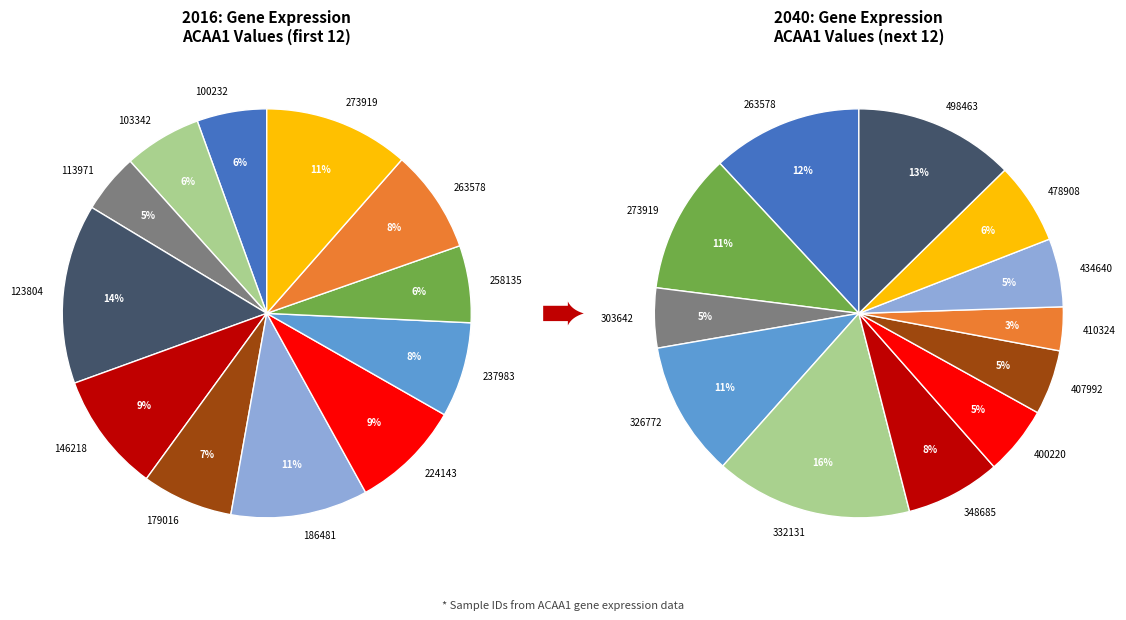

What percentage do 224143 and 123804 together represent?

22.9%